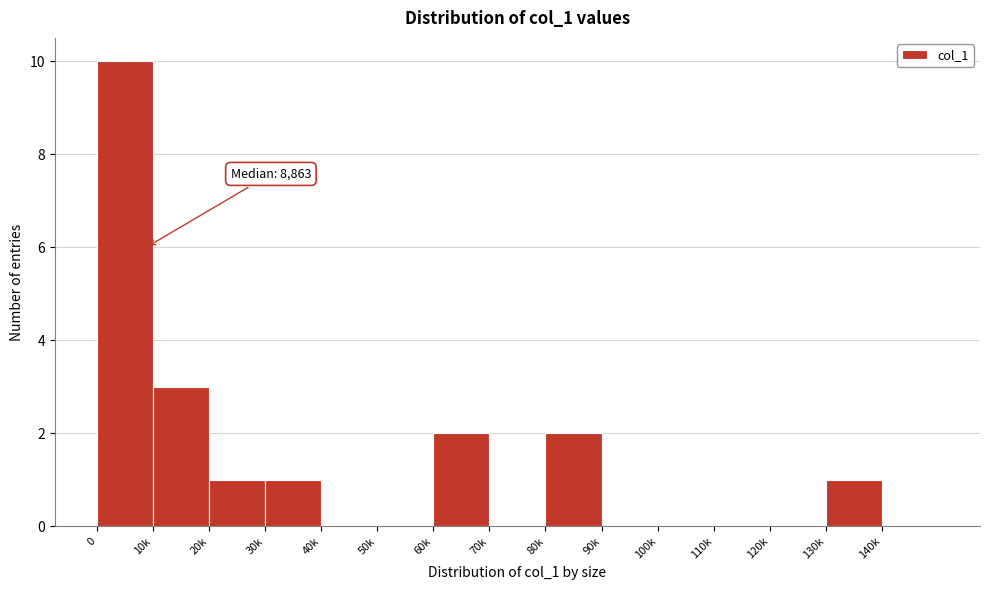

Reading left to right, extract all data points from this chart.

0=10	10k=3	20k=1	30k=1	40k=0	50k=0	60k=2	70k=0	80k=2	90k=0	100k=0	110k=0	120k=0	130k=1	140k=0